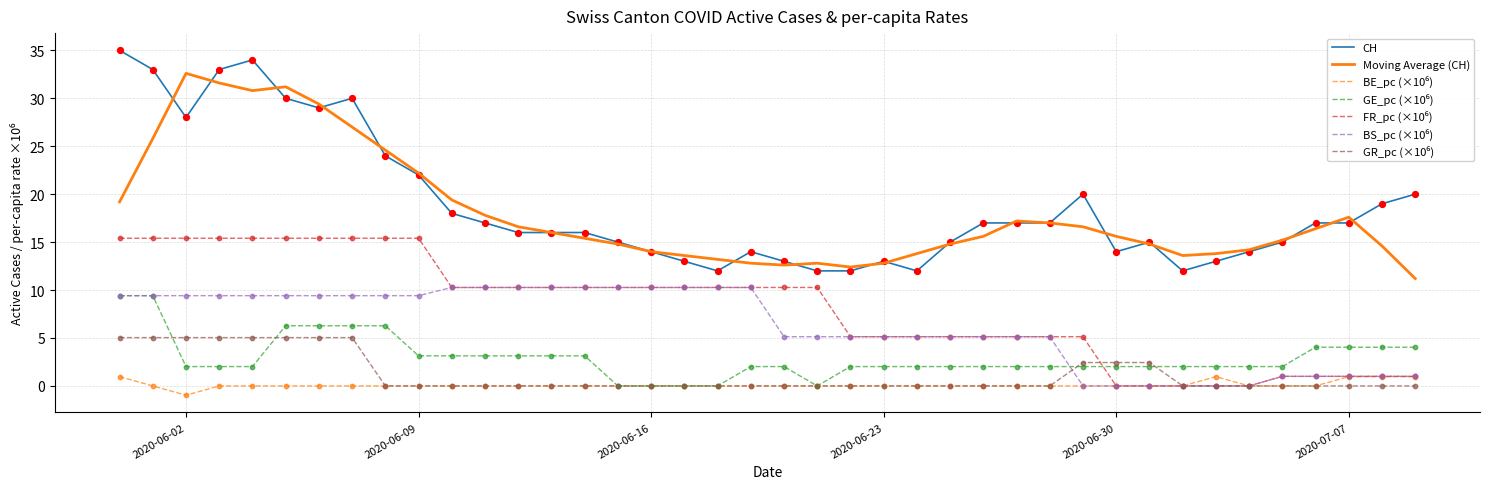

What is the greatest value displayed?

35.0